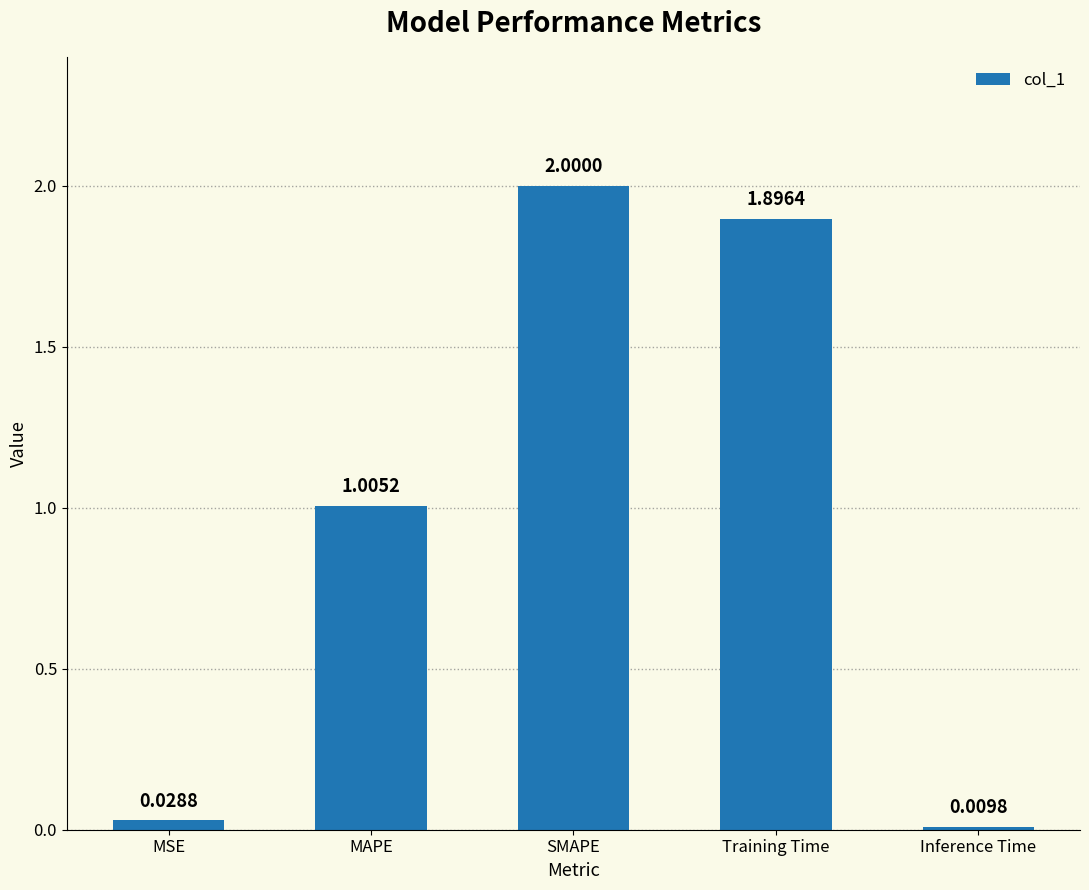

What is the sum of all values?

4.9